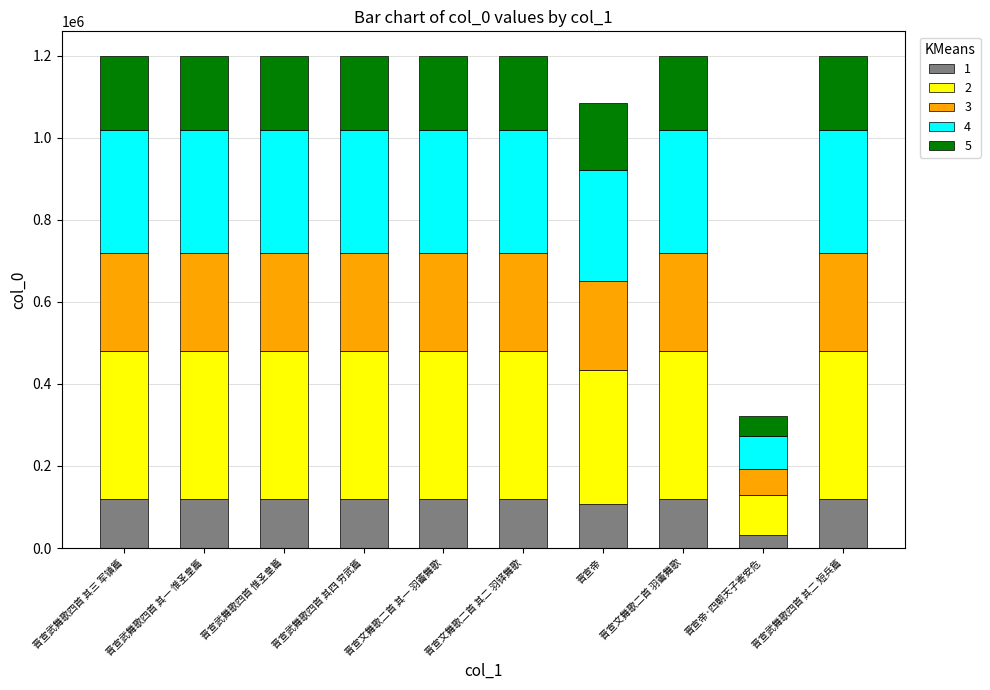

How many distinct data groups are displayed?

5